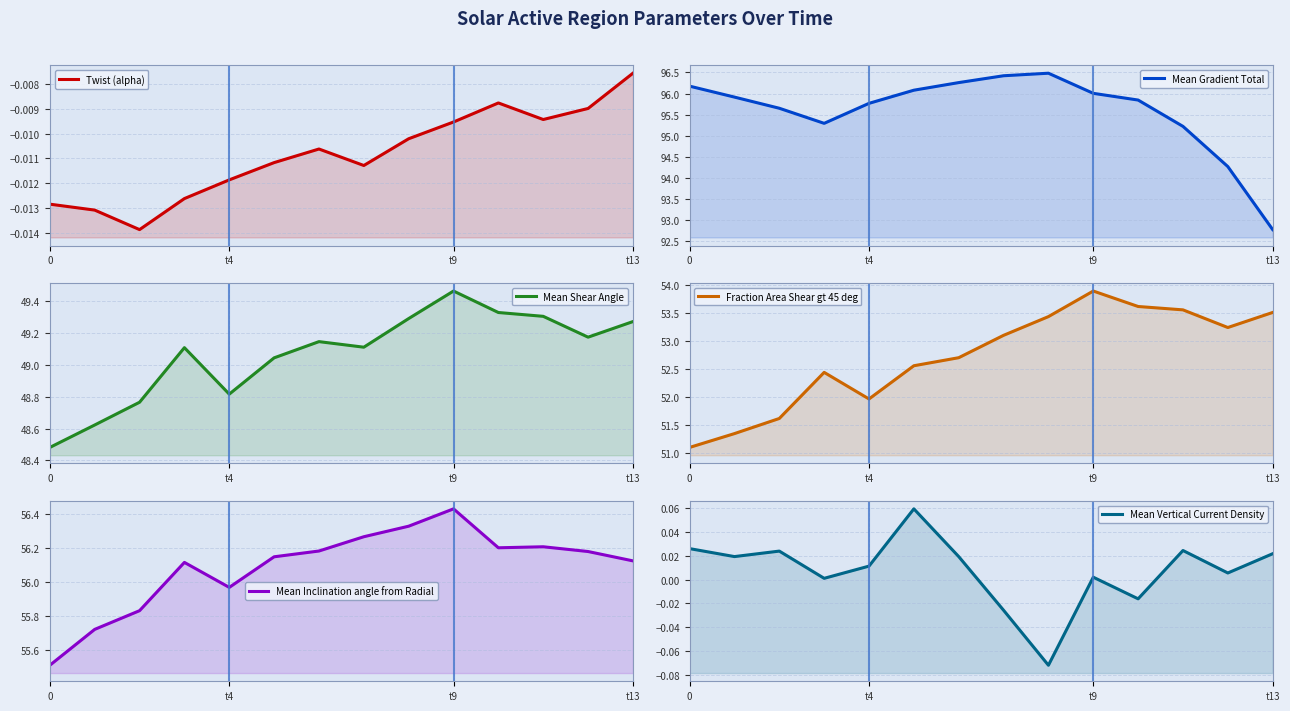

Reading right to left, what are all the values shown in this chart?

Twist (alpha): -0.0	-0.0	-0.0	-0.0	-0.0	-0.0	-0.0	-0.0	-0.0	-0.0	-0.0	-0.0	-0.0	-0.0
Mean Gradient Total: 92.8	94.3	95.2	95.8	96.0	96.5	96.4	96.3	96.1	95.8	95.3	95.7	95.9	96.2
Mean Shear Angle: 49.3	49.2	49.3	49.3	49.5	49.3	49.1	49.1	49.0	48.8	49.1	48.8	48.6	48.5
Fraction Area Shear gt 45 deg: 53.5	53.2	53.5	53.6	53.9	53.4	53.1	52.7	52.6	52.0	52.4	51.6	51.3	51.1
Mean Inclination angle from Radial: 56.1	56.2	56.2	56.2	56.4	56.3	56.3	56.2	56.1	56.0	56.1	55.8	55.7	55.5
Mean Vertical Current Density: 0.0	0.0	0.0	-0.0	0.0	-0.1	-0.0	0.0	0.1	0.0	0.0	0.0	0.0	0.0